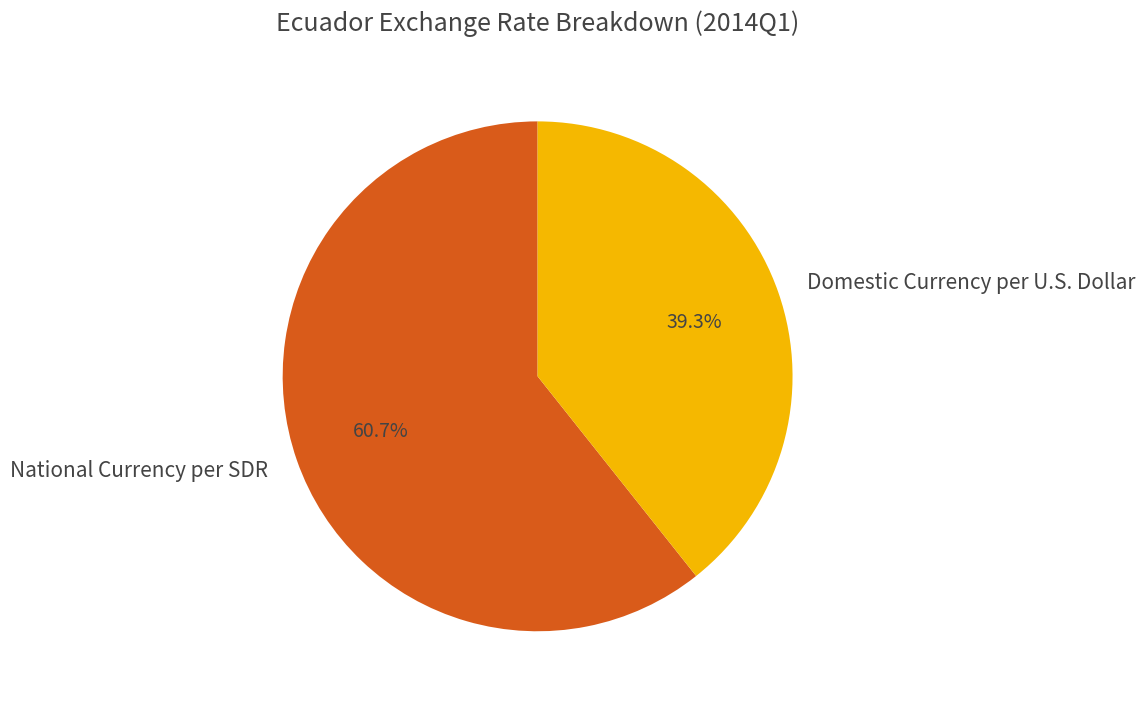

To the nearest percent, what is the difference between the largest and smallest slice percentages?

21%